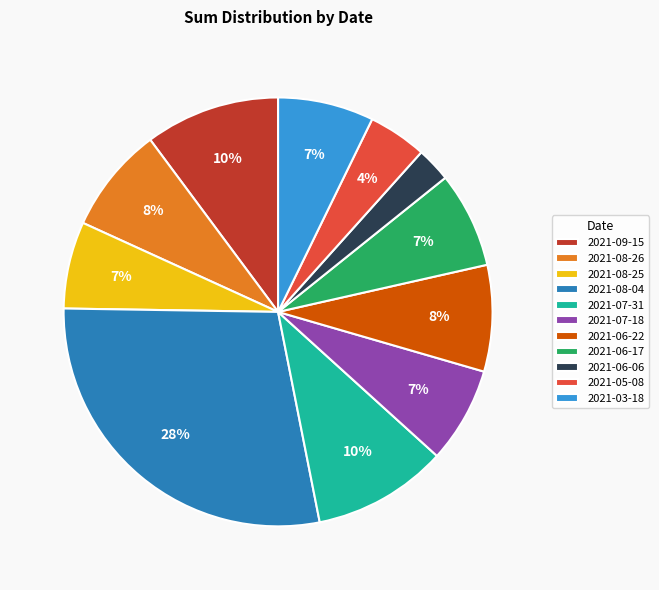

To the nearest percent, what portion does 2021-06-06 represent?

3%